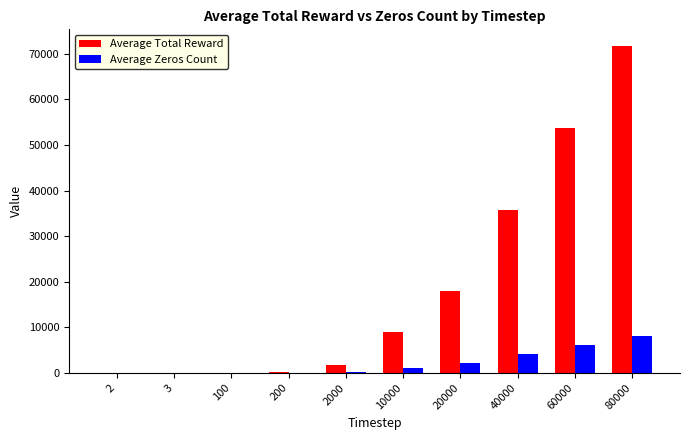

What is the total value across all series at 40000?

40000.0